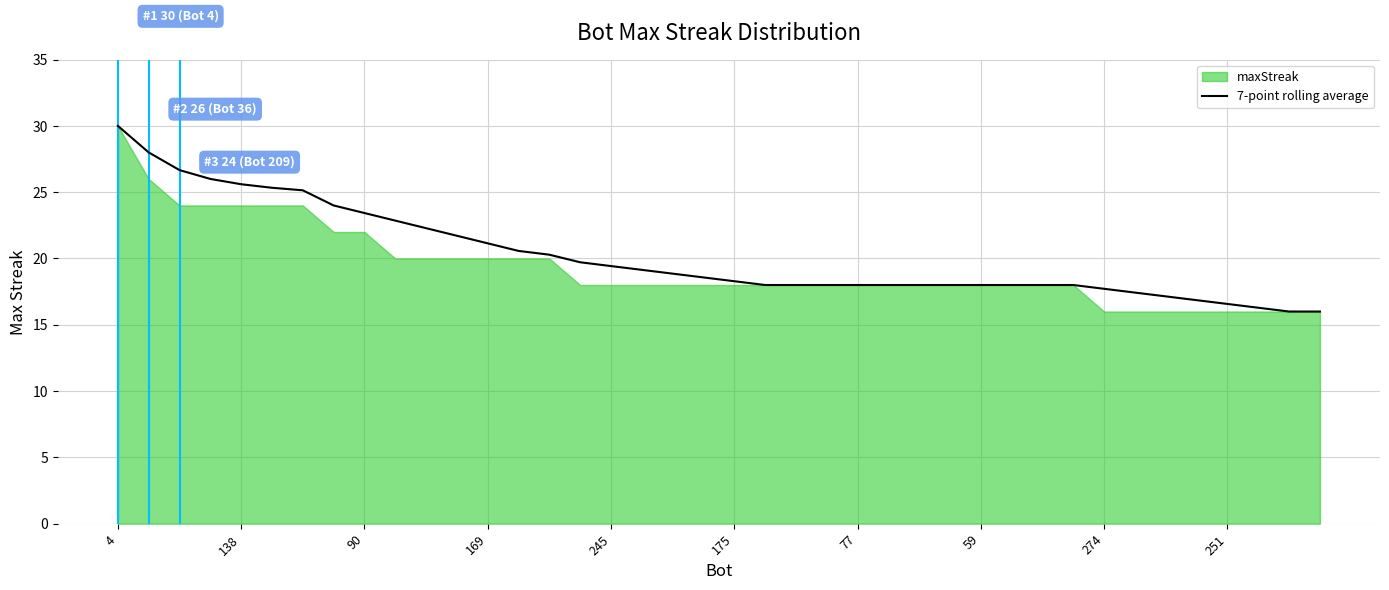

At which category does the chart reach its minimum across all series?

38